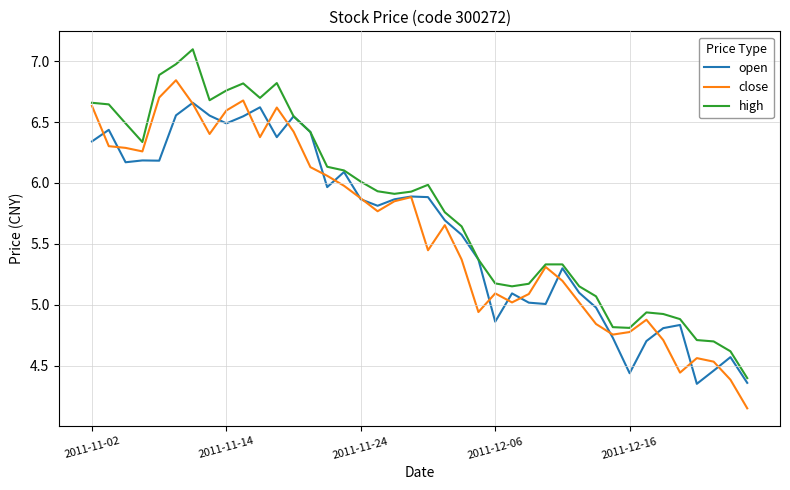

What is the maximum value for high?

7.1